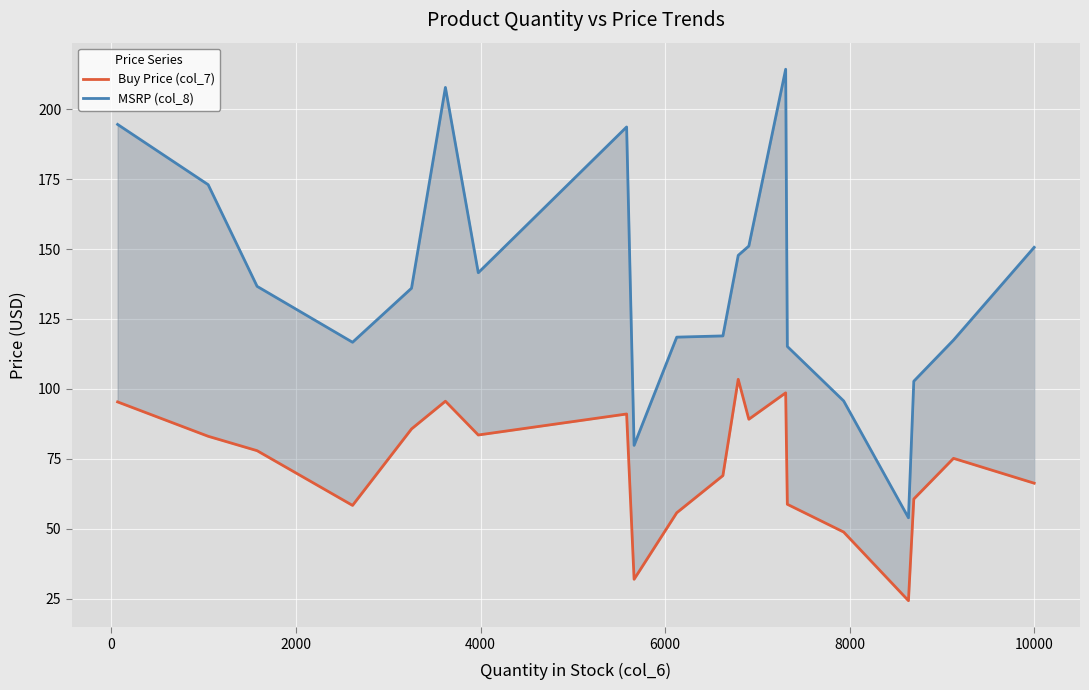

True or false: Buy Price (col_7) and MSRP (col_8) intersect in this chart.

False